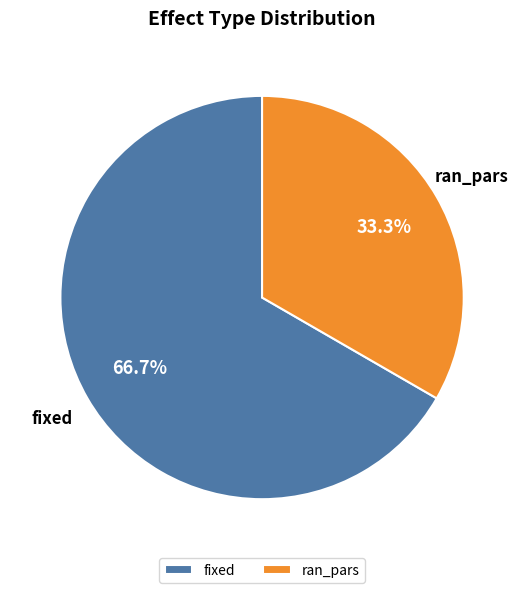

Which has a higher value, ran_pars or fixed?

fixed